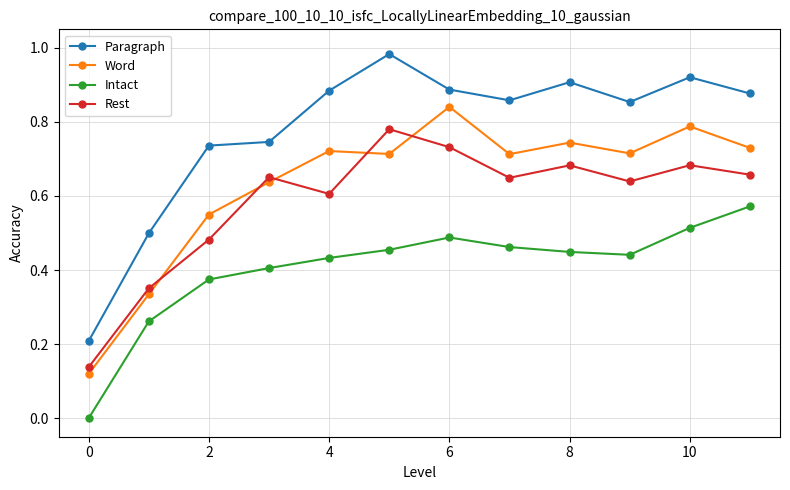

How many interior local valleys does the Paragraph series have?

2